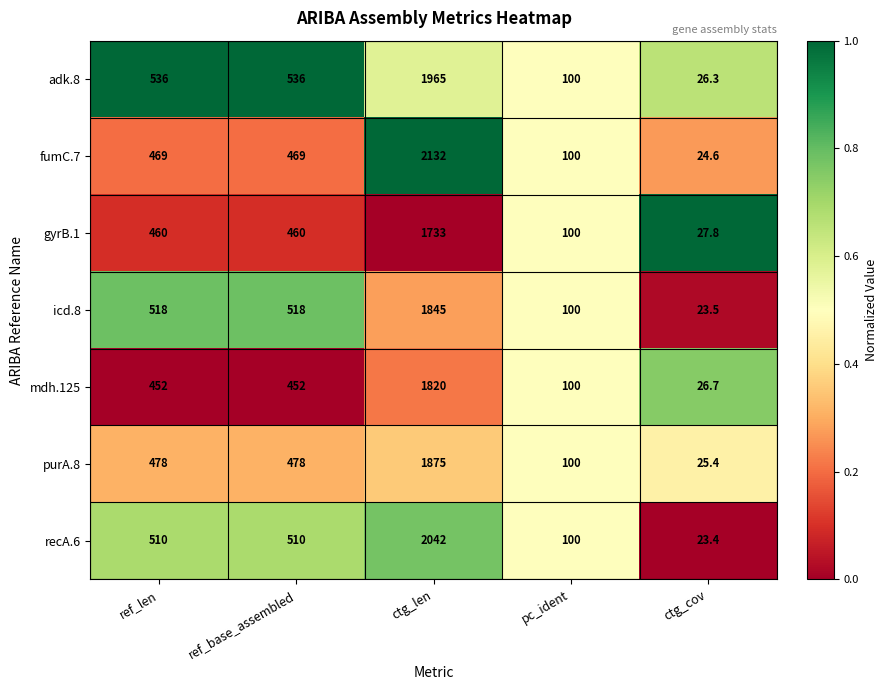

What value does the recA.6 series have at ref_len?

510.0